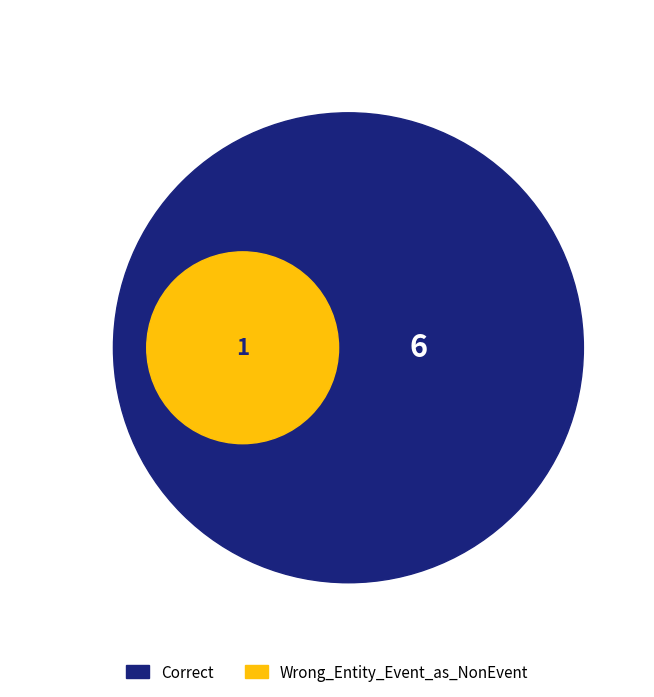

To the nearest percent, what portion does Correct represent?

86%